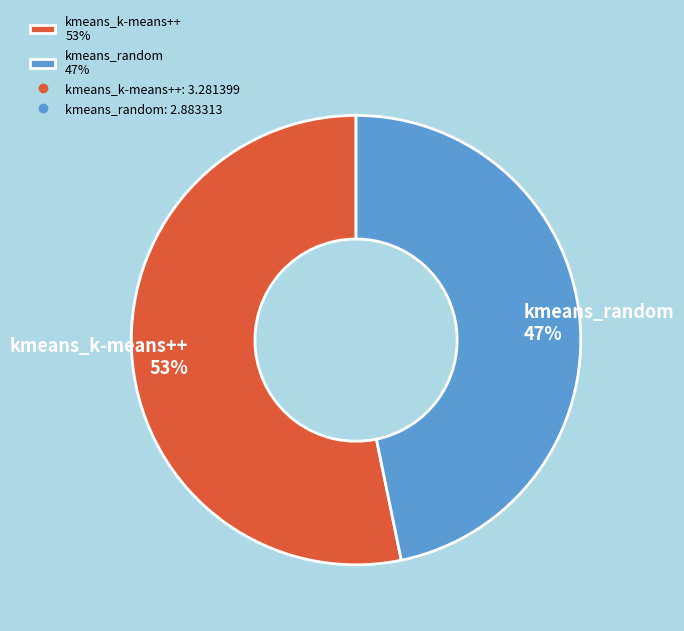

Which has a higher value, kmeans_k-means++ or kmeans_random?

kmeans_k-means++